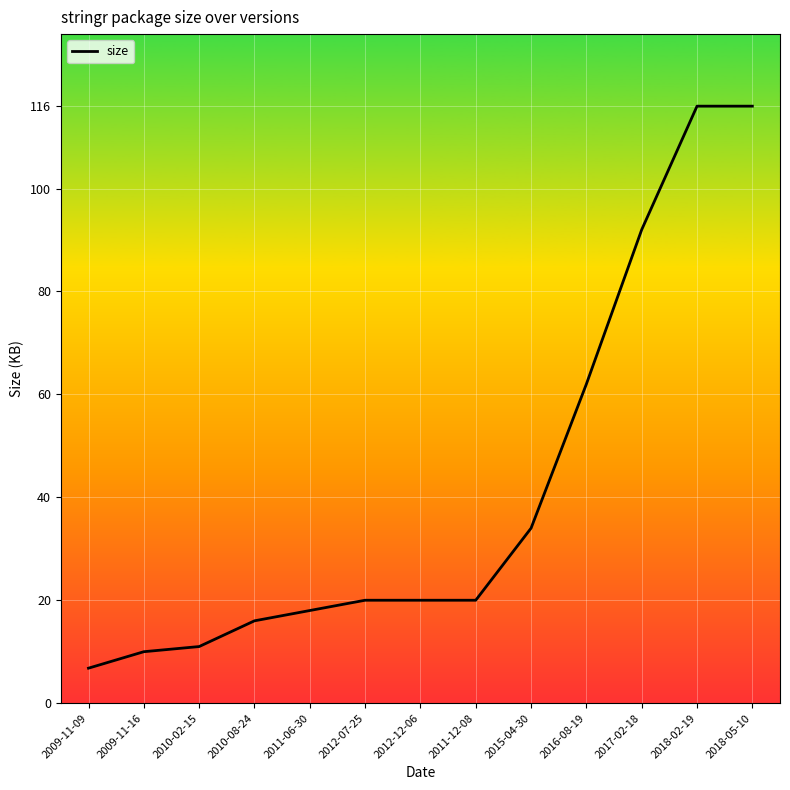

What is the sum of all values?

541.8